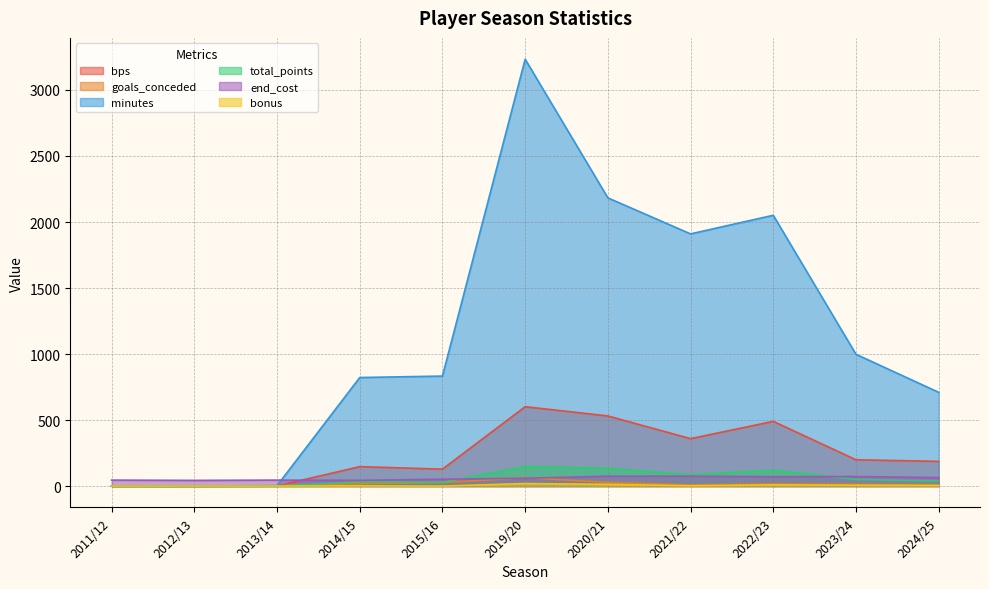

At which category does the chart reach its minimum across all series?

2011/12